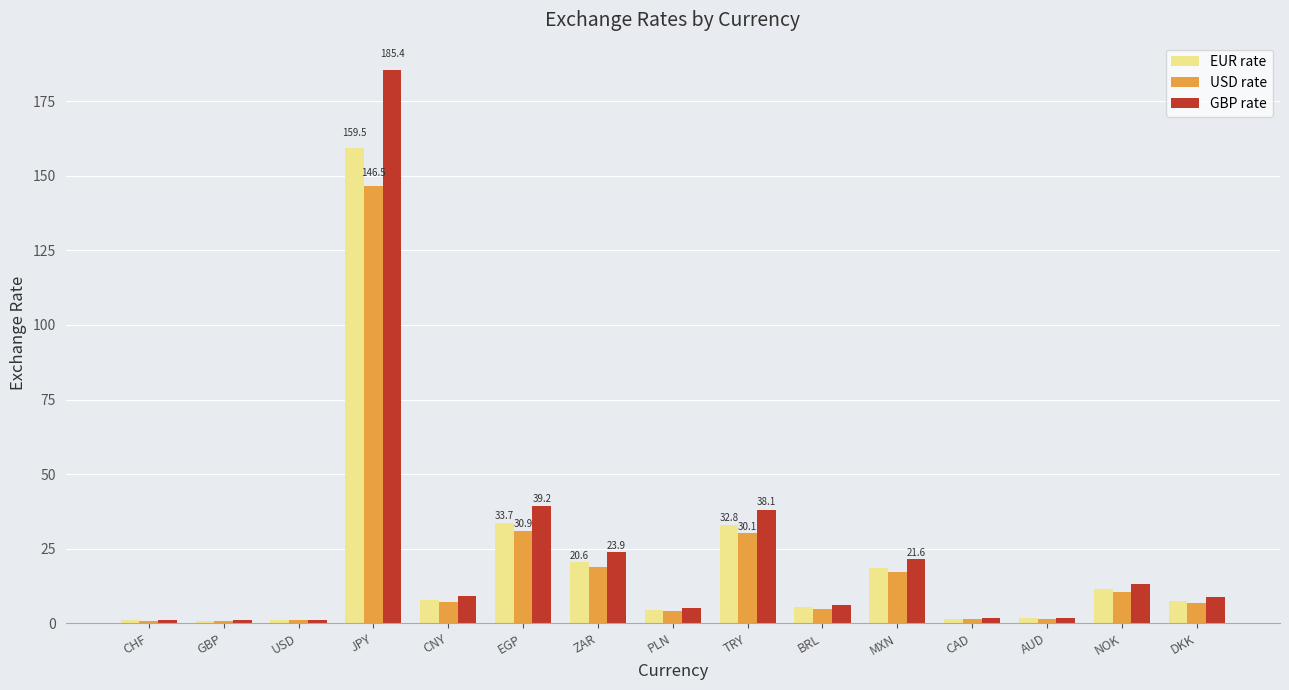

The value of USD rate at NOK is 10.4. True or false?

True